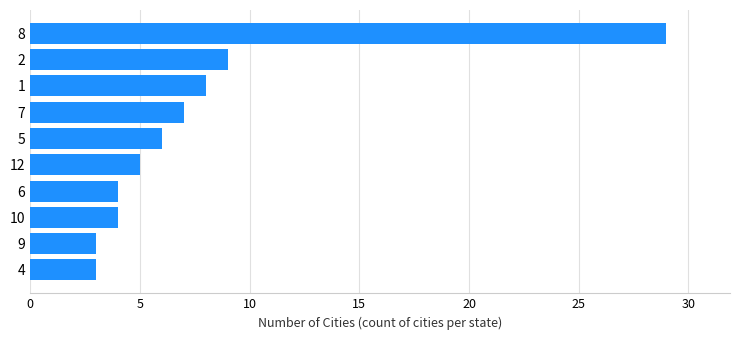

Count the number of data series in this chart.

1